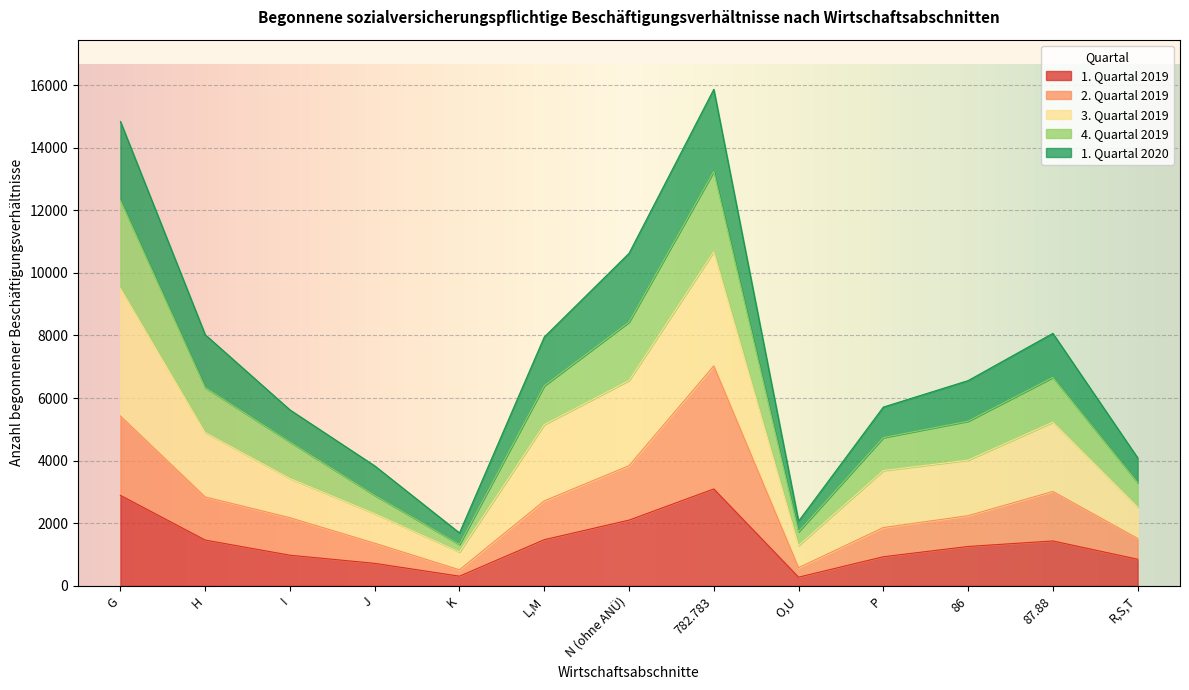

What is the label of the 8th point from the left?

782.783